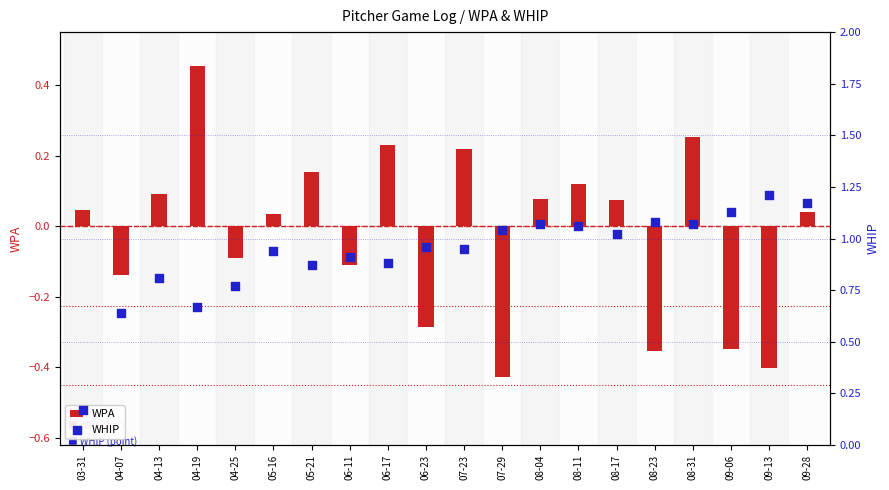

Which series reaches the maximum Y coordinate?

WHIP